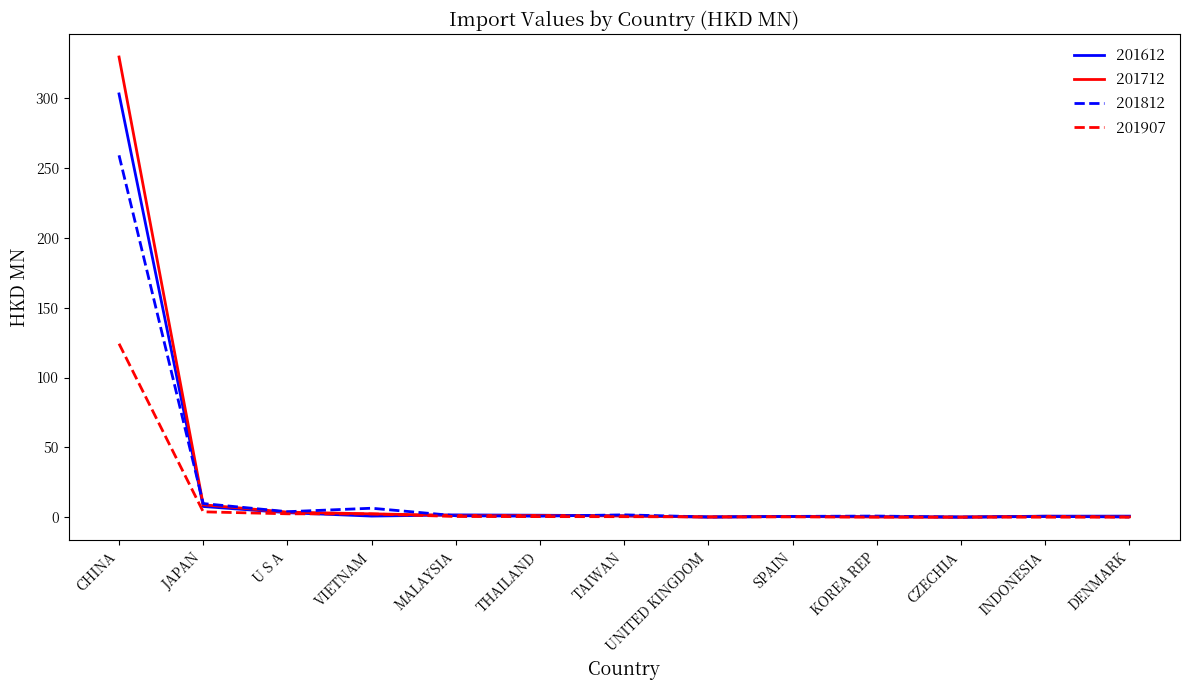

List the series in order of their peak value, highest first.

201712, 201612, 201812, 201907